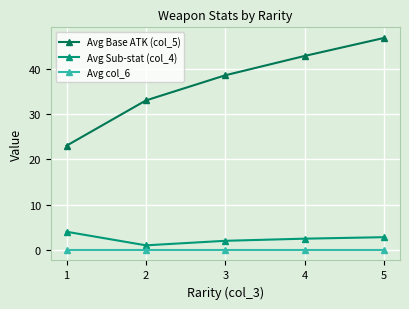

List the series in order of their peak value, lowest first.

Avg col_6, Avg Sub-stat (col_4), Avg Base ATK (col_5)